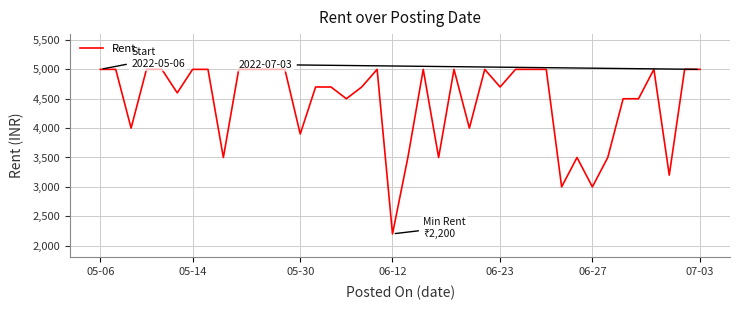

What is the greatest value displayed?

5000